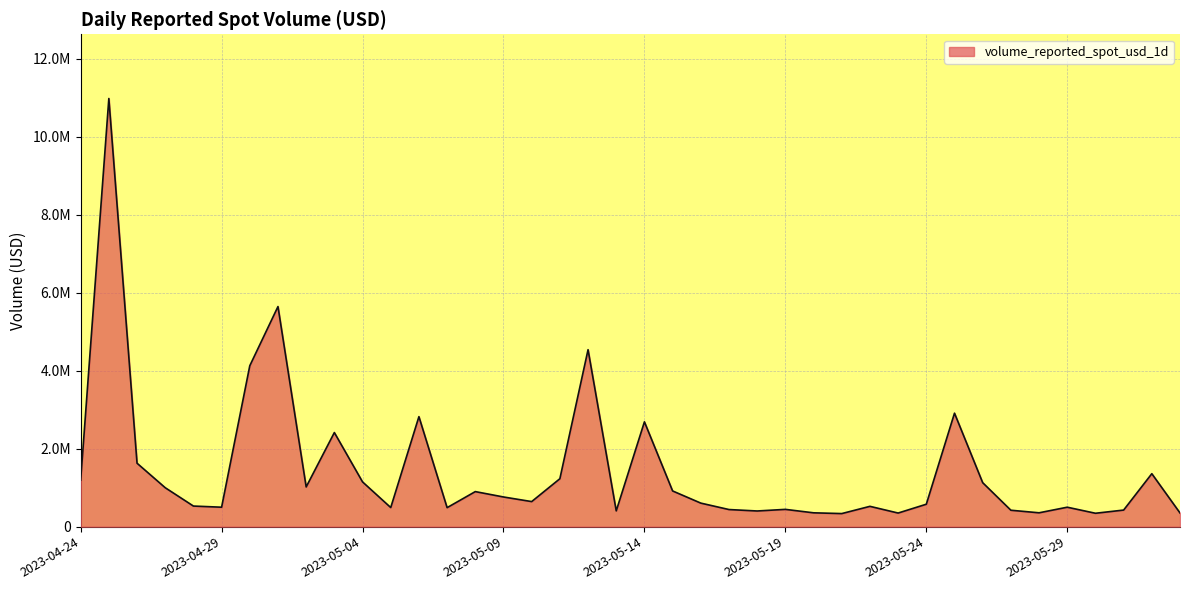

Does the chart have visible grid lines?

Yes